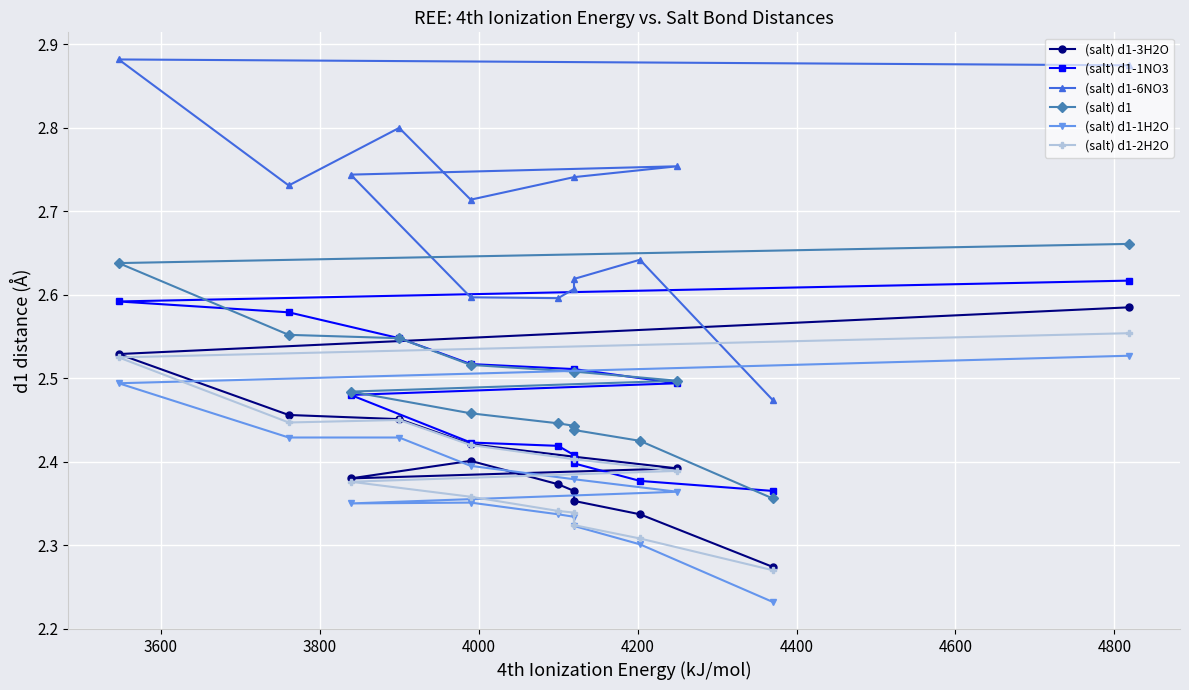

How many categories are shown in the chart?

14